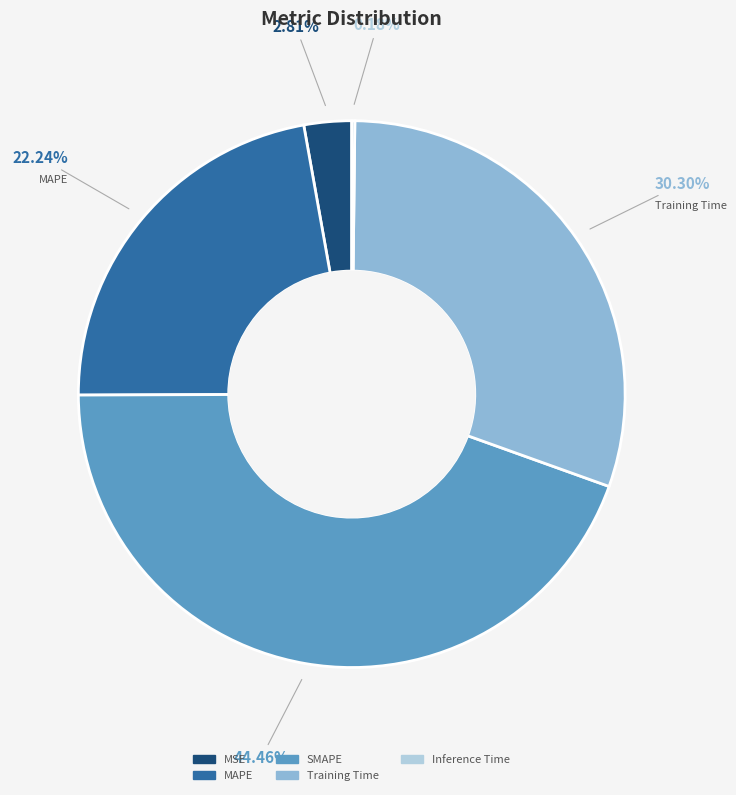

Is MSE the majority of the pie?

No